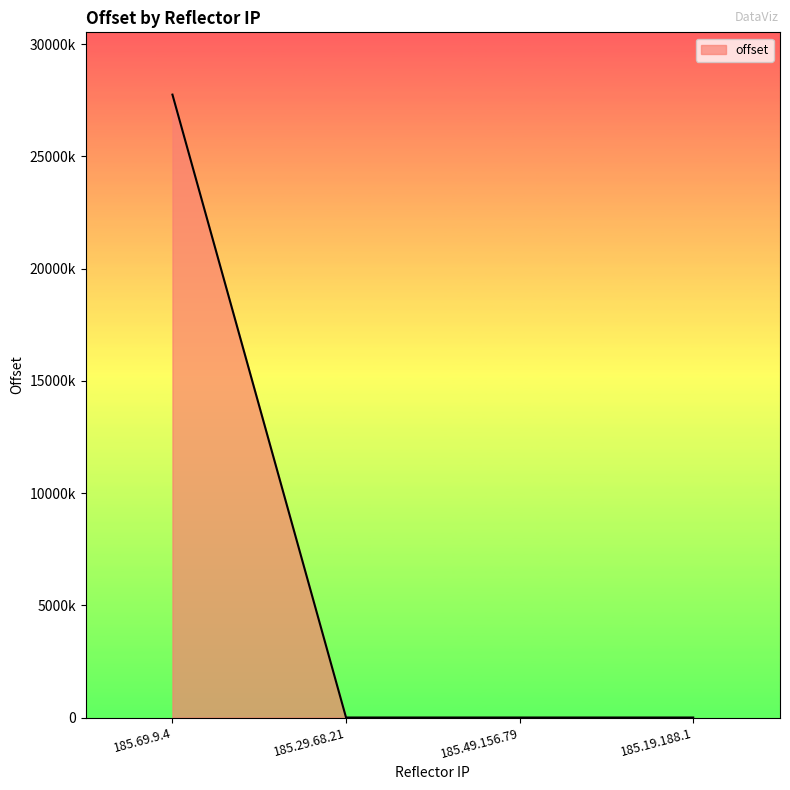

True or false: there are more than 0 points higher than both neighbors.

False